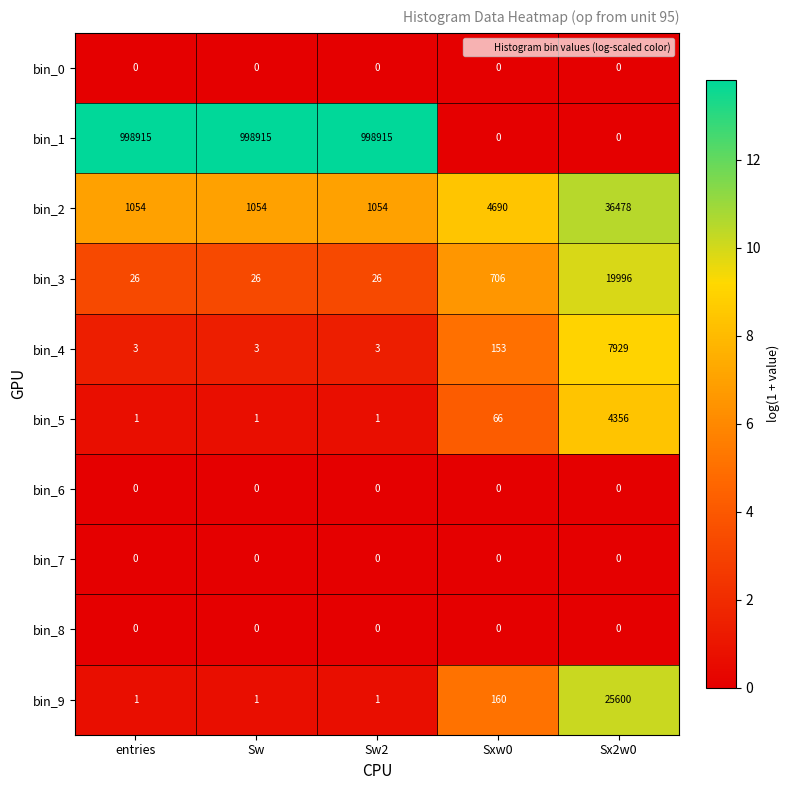

Which category has the highest value in the bin_5 series?

Sx2w0